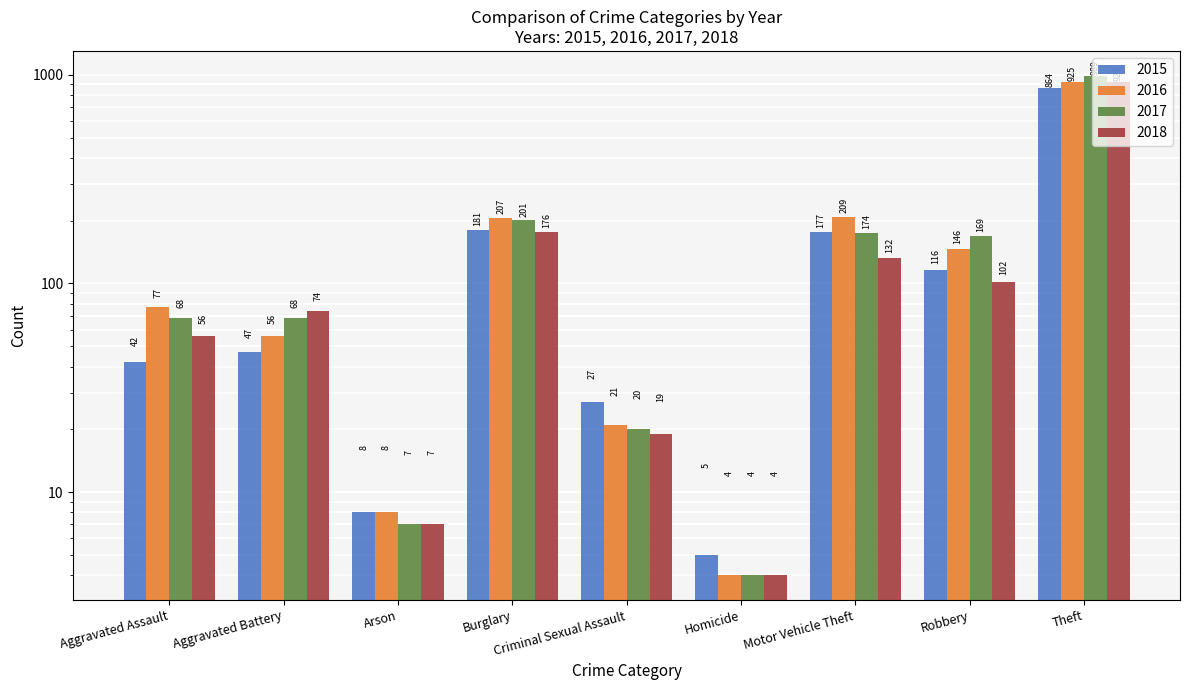

True or false: 2015 has a value of 47 at Aggravated Battery.

True